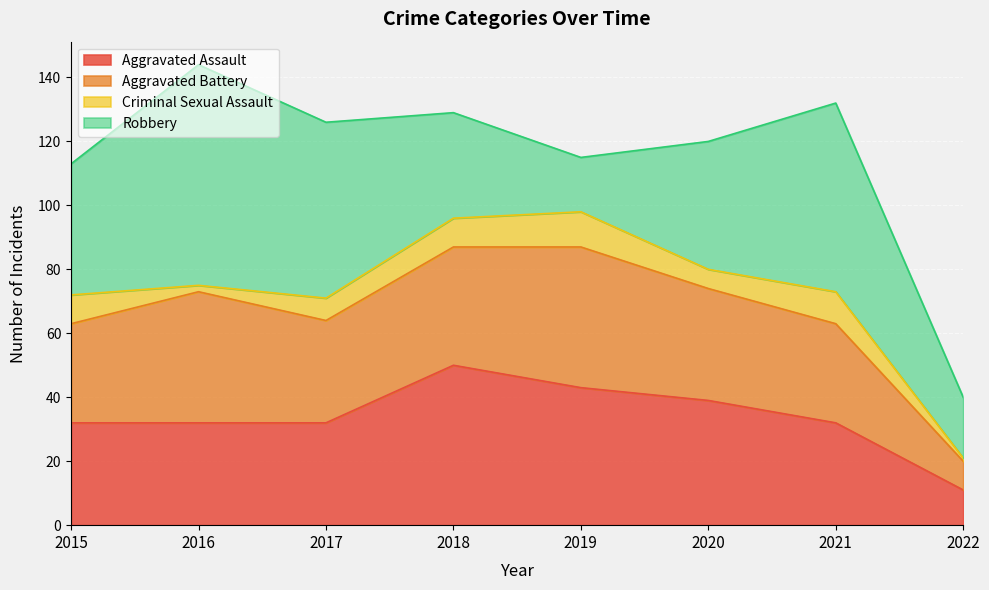

How many lines are shown in the chart?

4